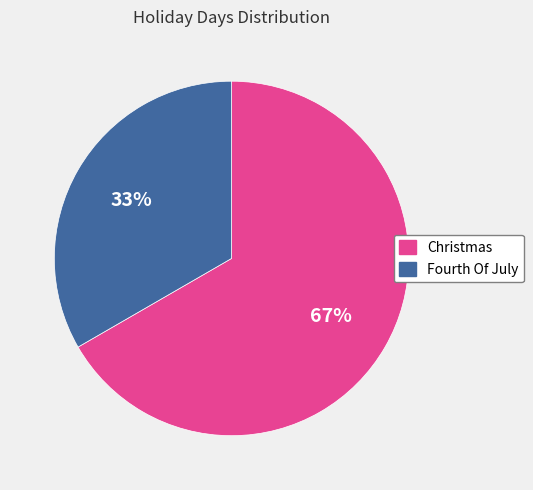

Between Fourth Of July and Christmas, which is larger?

Christmas